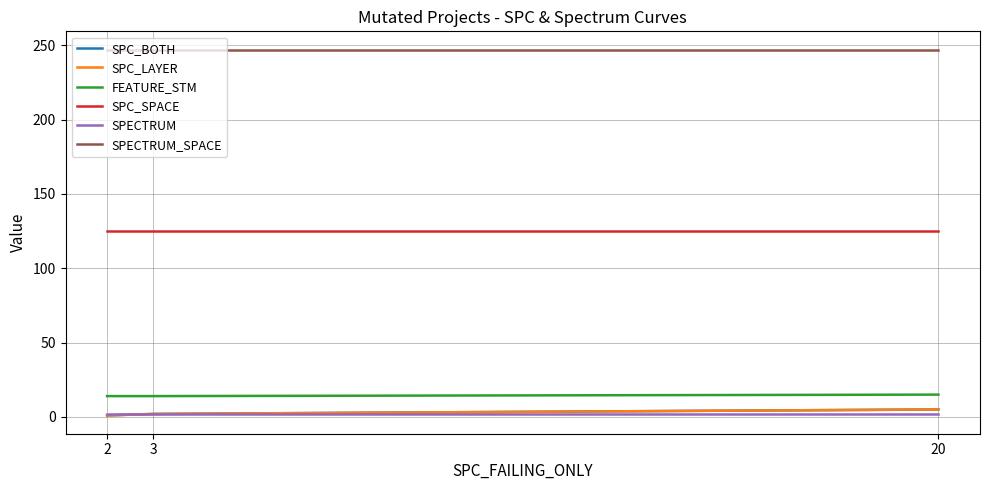

What is the value of the SPC_SPACE point at the 2nd from the left?

125